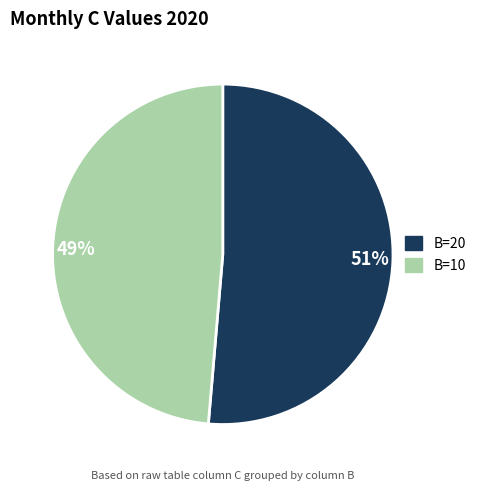

Is there any slice that represents more than half of the pie?

Yes